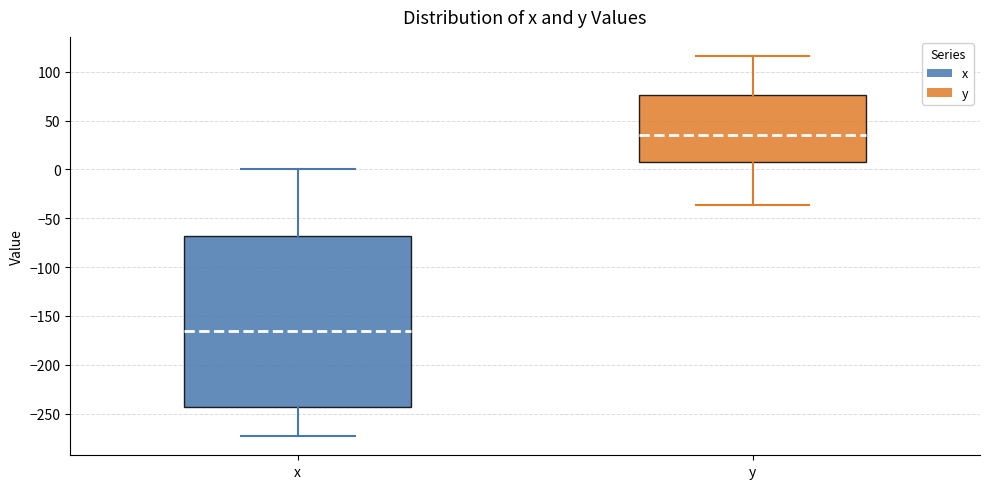

Reading left to right, transcribe this box plot: for each box, give where its median line is, the range the box spans, and where its two whiskers end, as read against the y-axis. The values are not printed on the chart, so give them approximately, as read against the axis.

x: median -165, box -245 to -70, whiskers -275 to 0
y: median 35, box 10 to 75, whiskers -35 to 115